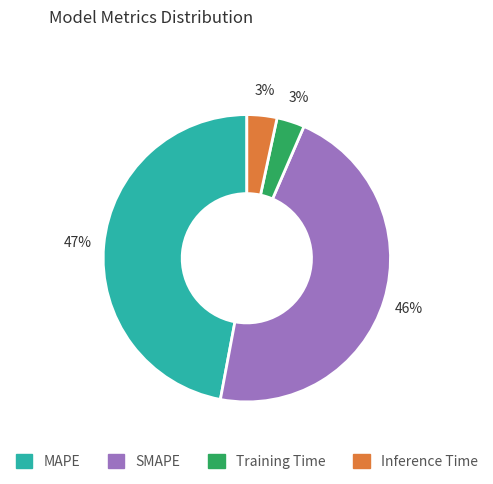

Count the number of slices in the pie.

4